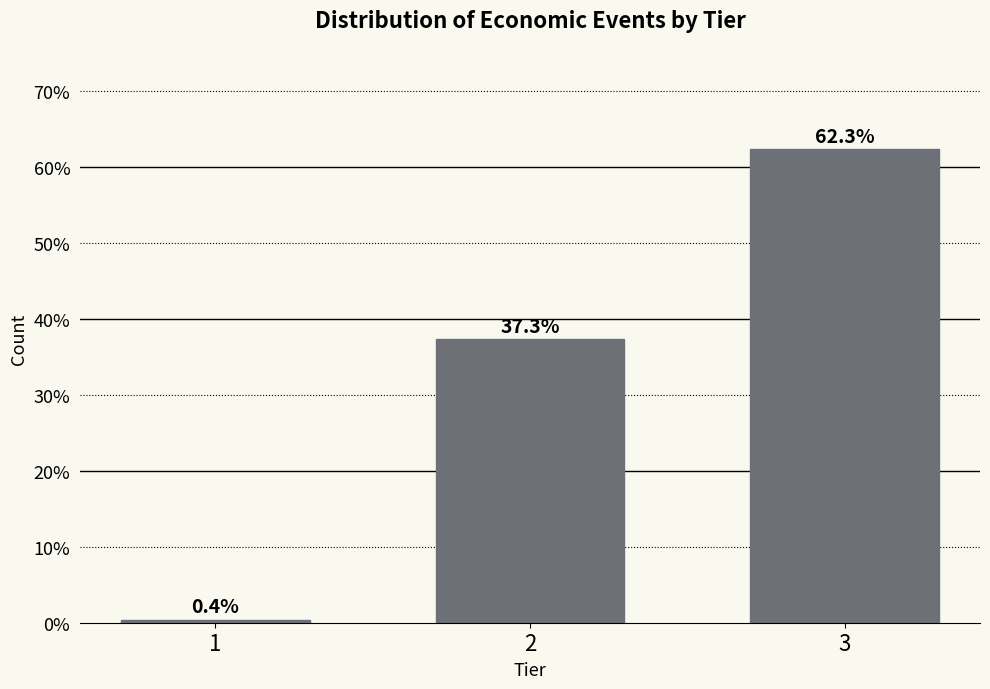

Reading left to right, list all the values displayed in this chart.

1=0.4	2=37.3	3=62.3